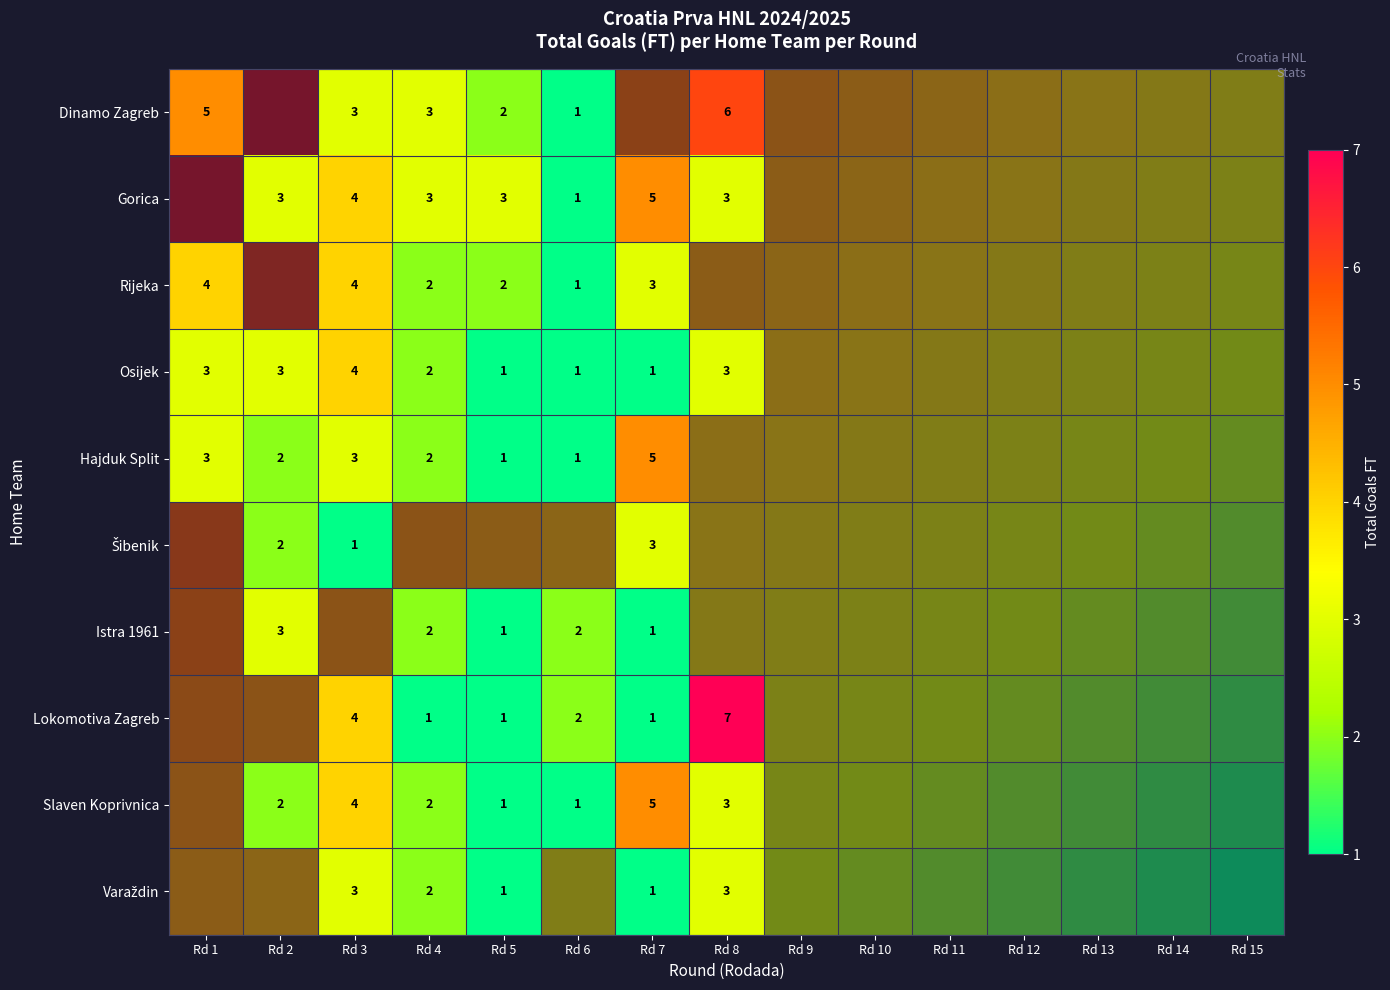

Rank the series at Rd 13 from highest to lowest value.

Dinamo Zagreb, Gorica, Rijeka, Osijek, Hajduk Split, Šibenik, Istra 1961, Lokomotiva Zagreb, Slaven Koprivnica, Varaždin